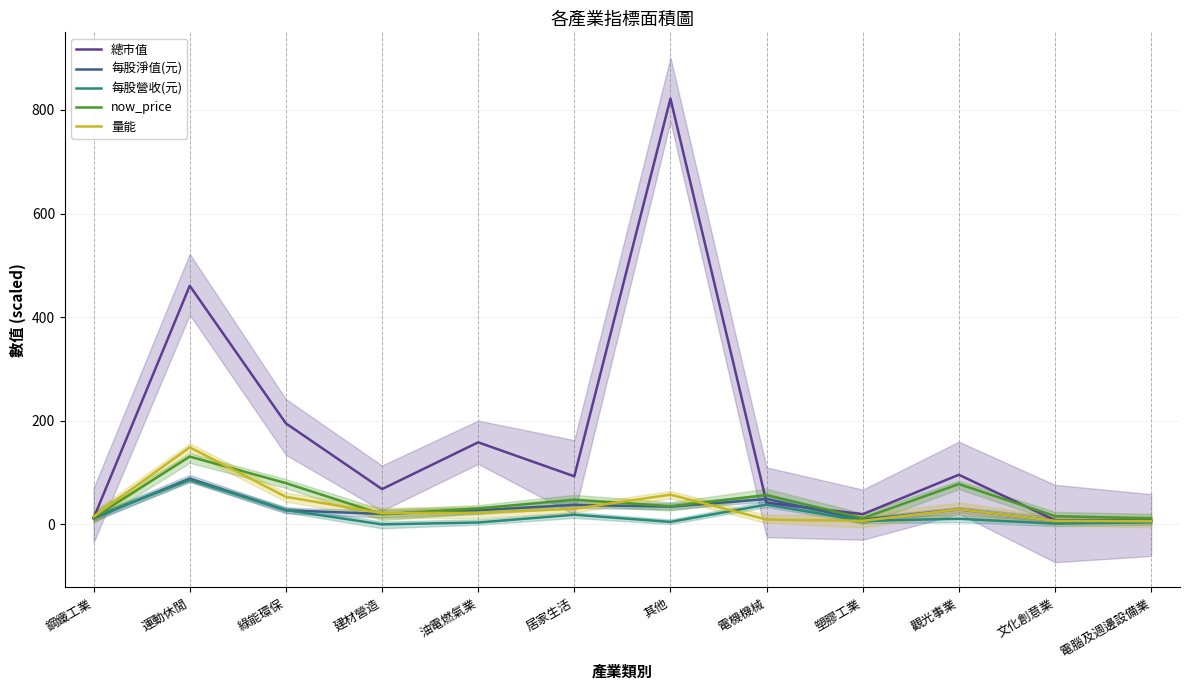

Rank the categories by 量能 value from lowest to highest.

電腦及週邊設備業, 塑膠工業, 文化創意業, 電機機械, 鋼鐵工業, 建材營造, 油電燃氣業, 觀光事業, 居家生活, 綠能環保, 其他, 運動休閒